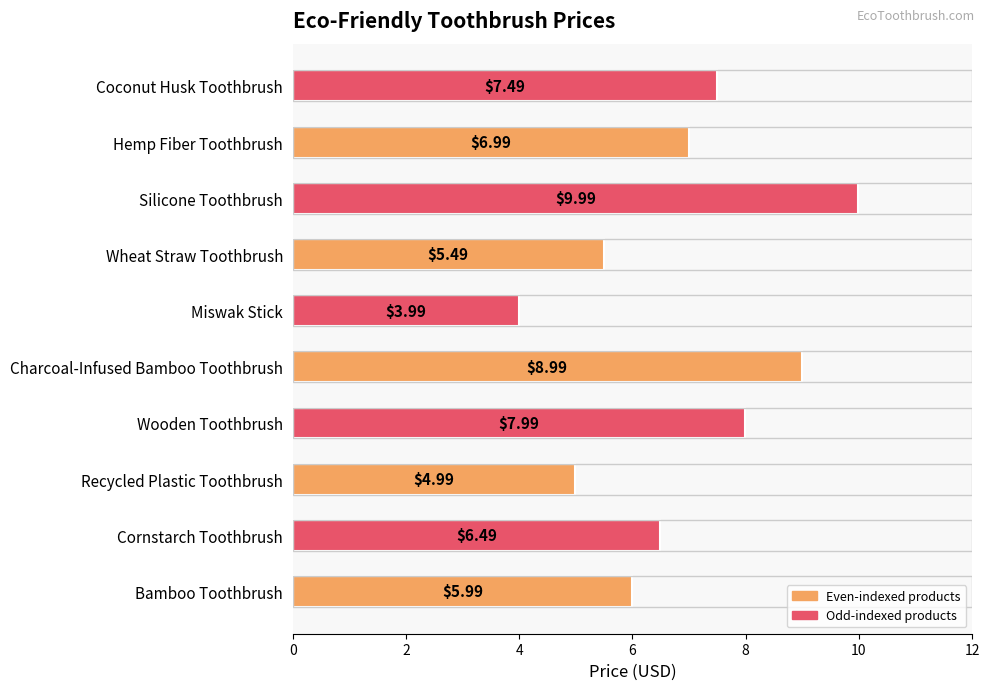

At which label is the value closest to 6?

Bamboo Toothbrush